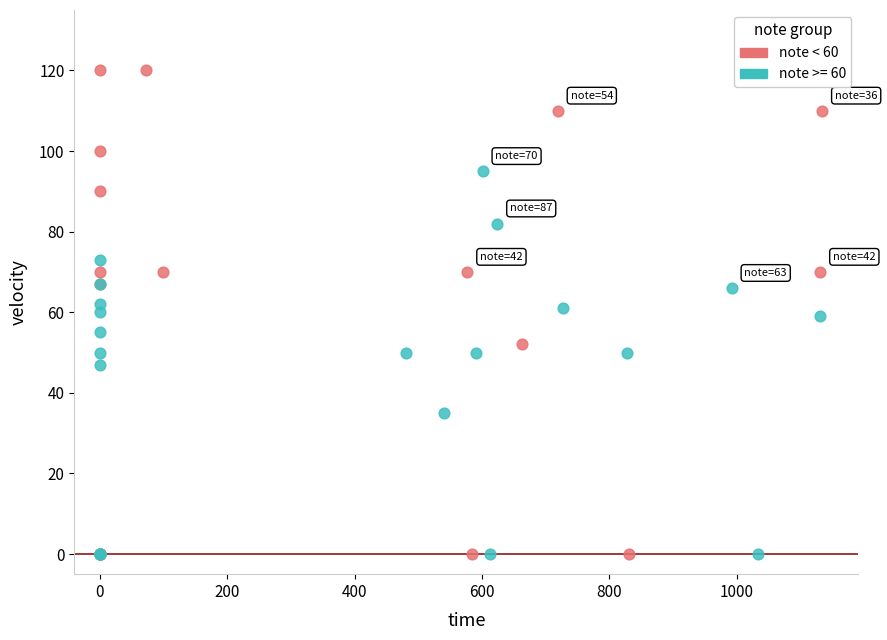

Which series reaches the maximum Y coordinate?

note < 60